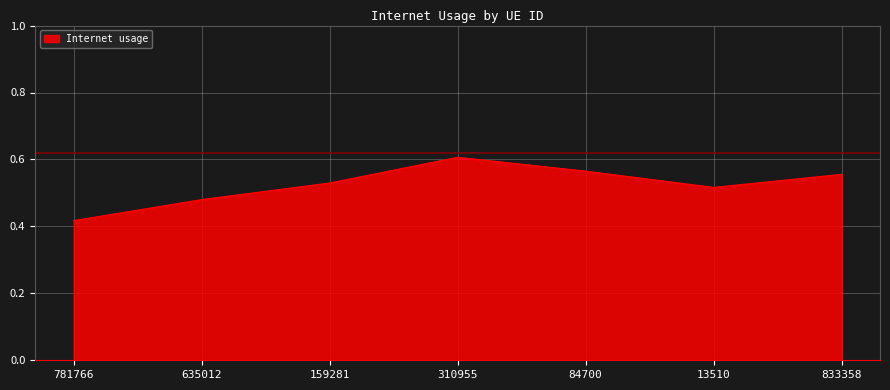

What is the sum of the values at 310955 and 635012?

1.1